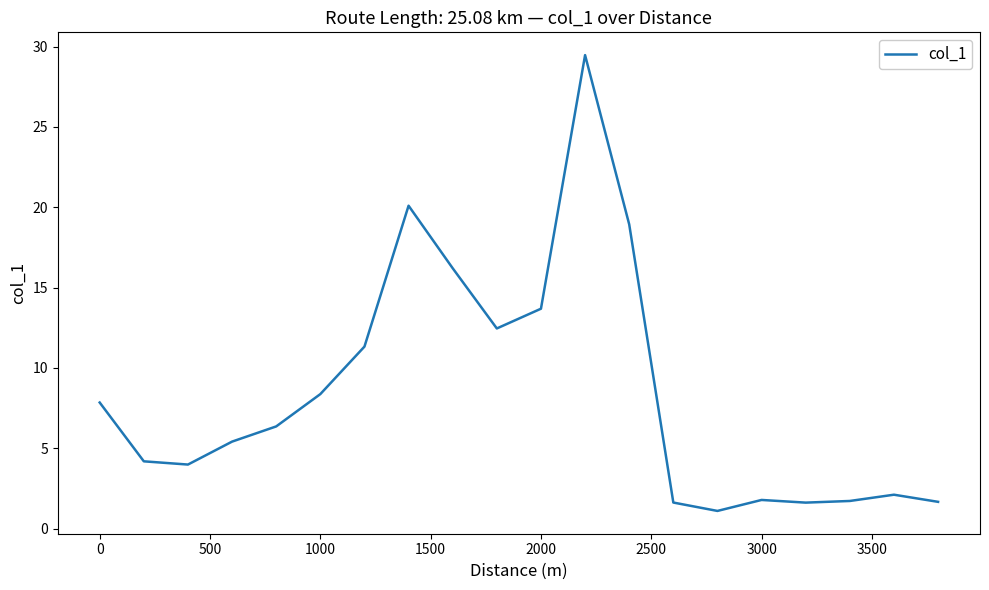

What is the maximum value shown in the chart?

29.5